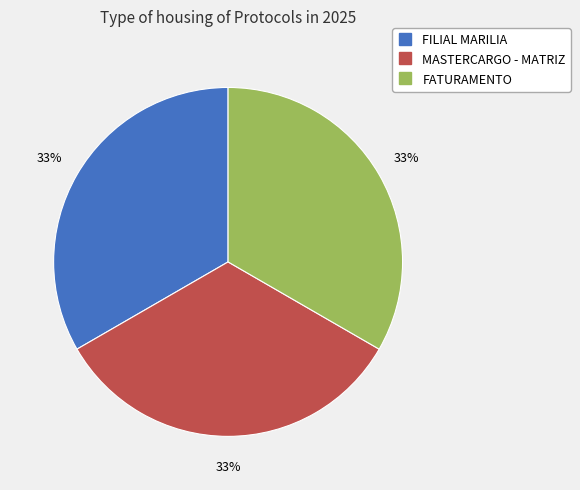

Does any single category account for the majority?

No